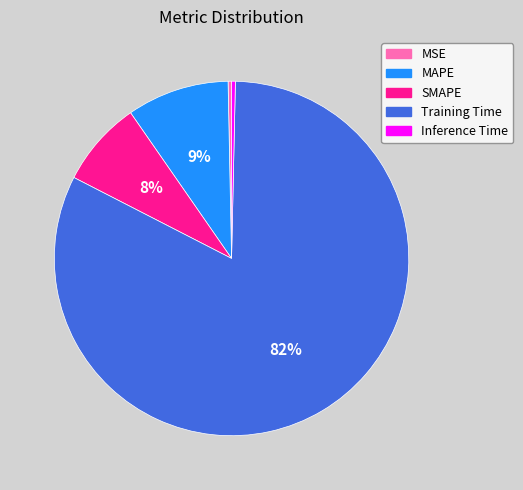

Which category has the biggest portion of the pie?

Training Time